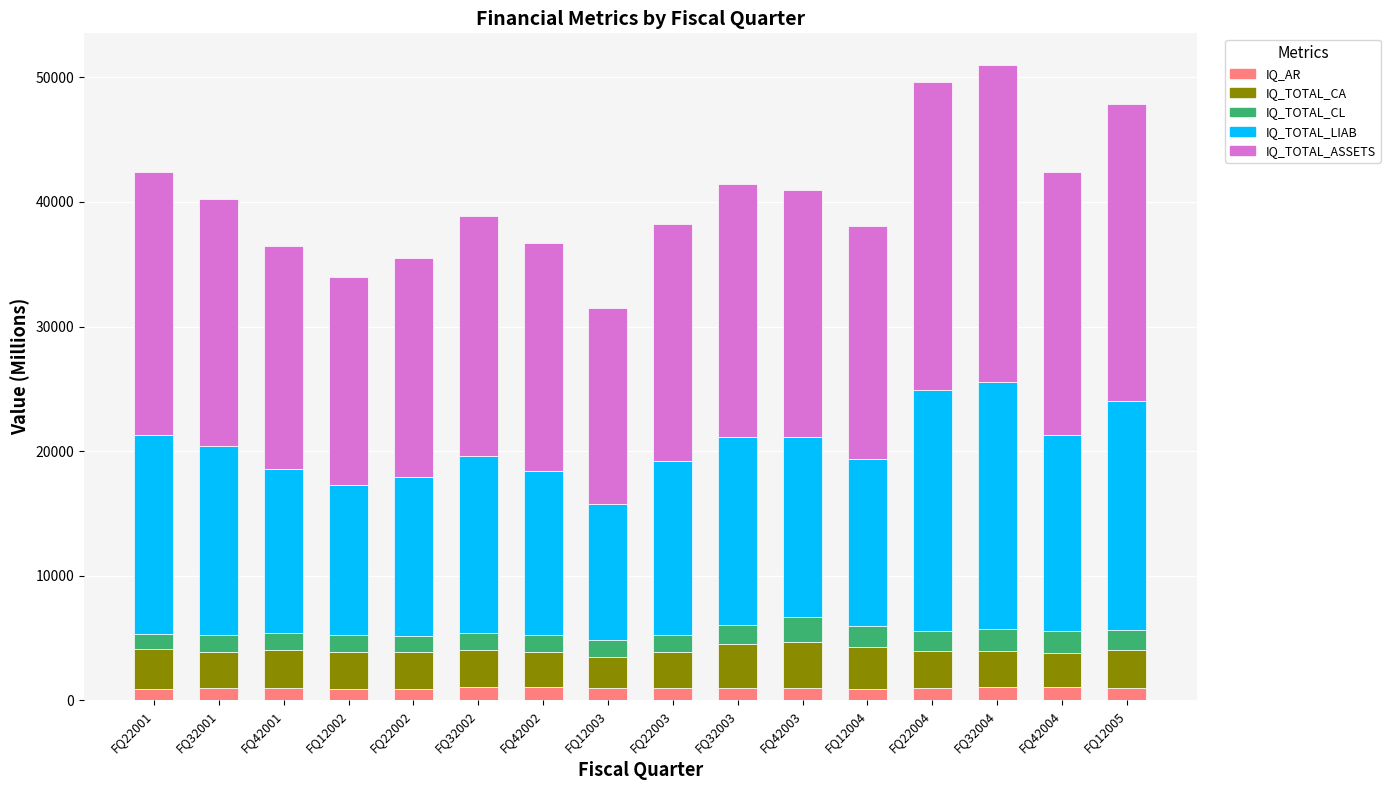

What is the average value of the IQ_AR series?

991.7